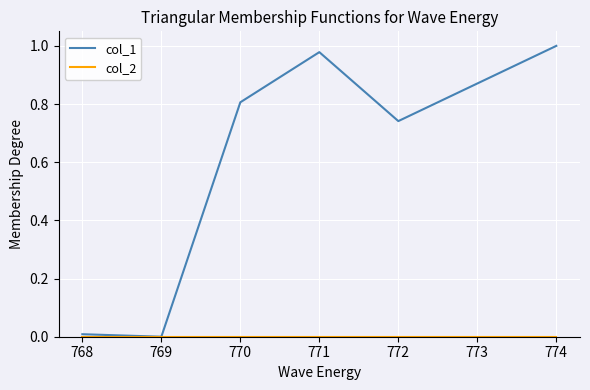

Is it true that col_1 equals 0.0 at 769?

True